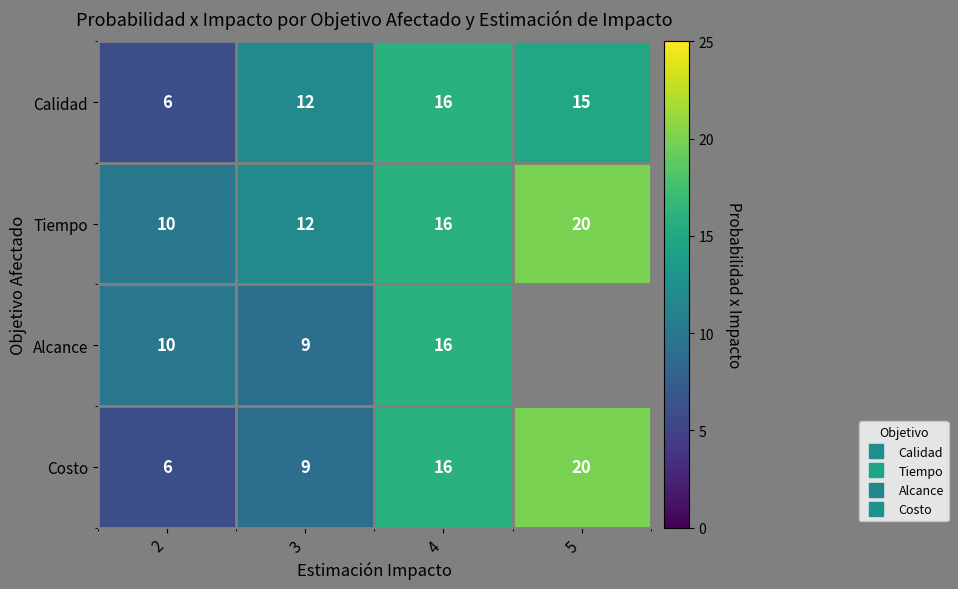

Which series has the largest total across all categories?

Tiempo